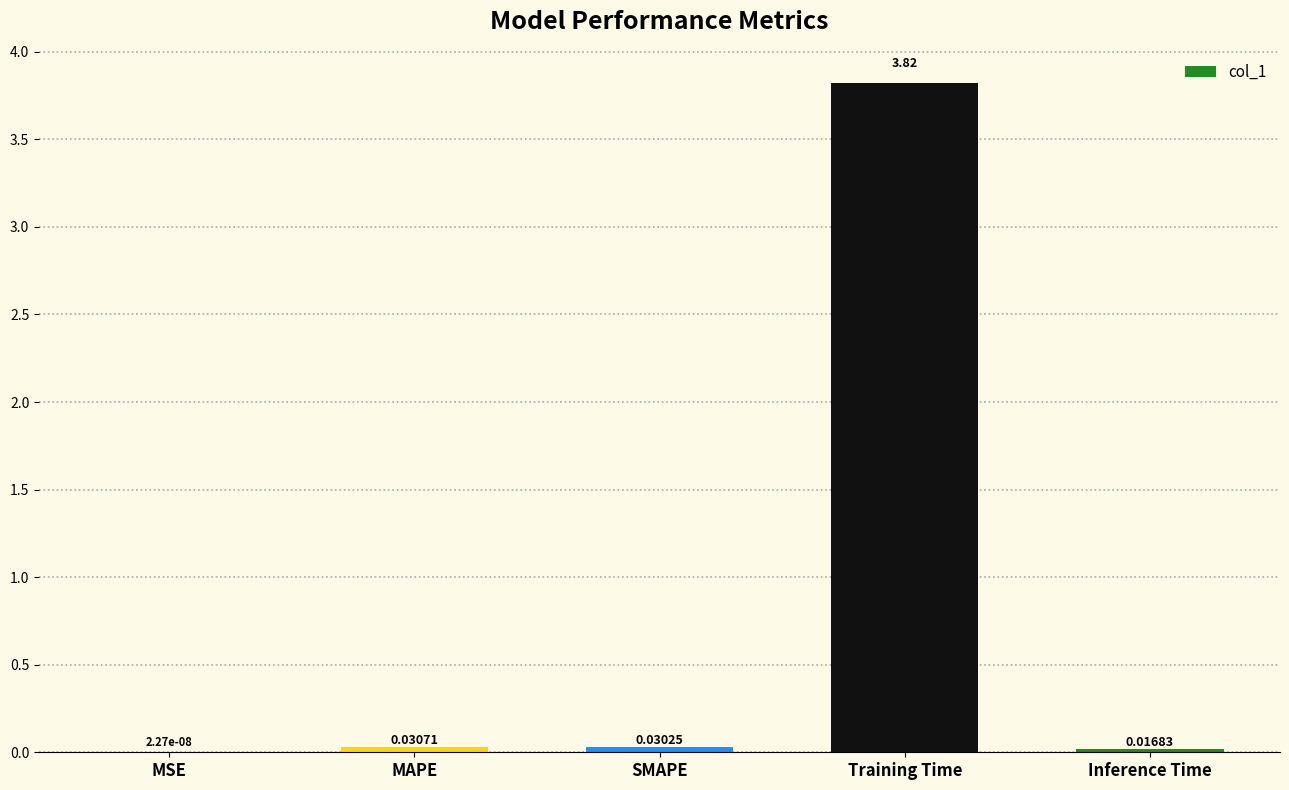

At which label is the value closest to 1?

MAPE